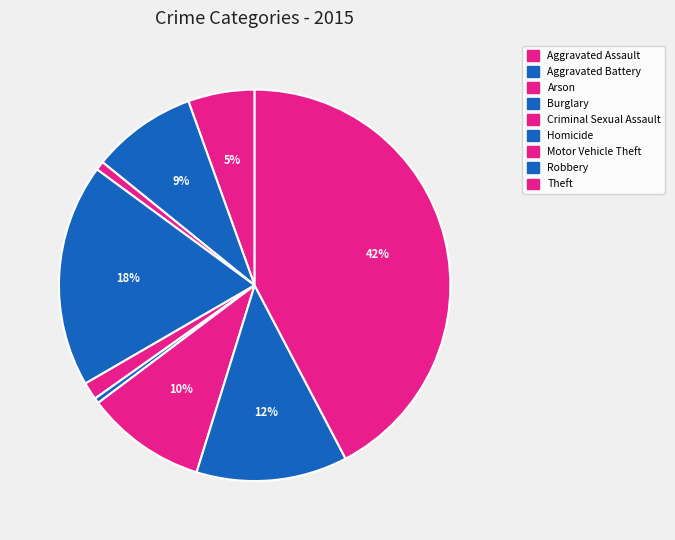

What percentage is NOT represented by Aggravated Assault?

94.5%